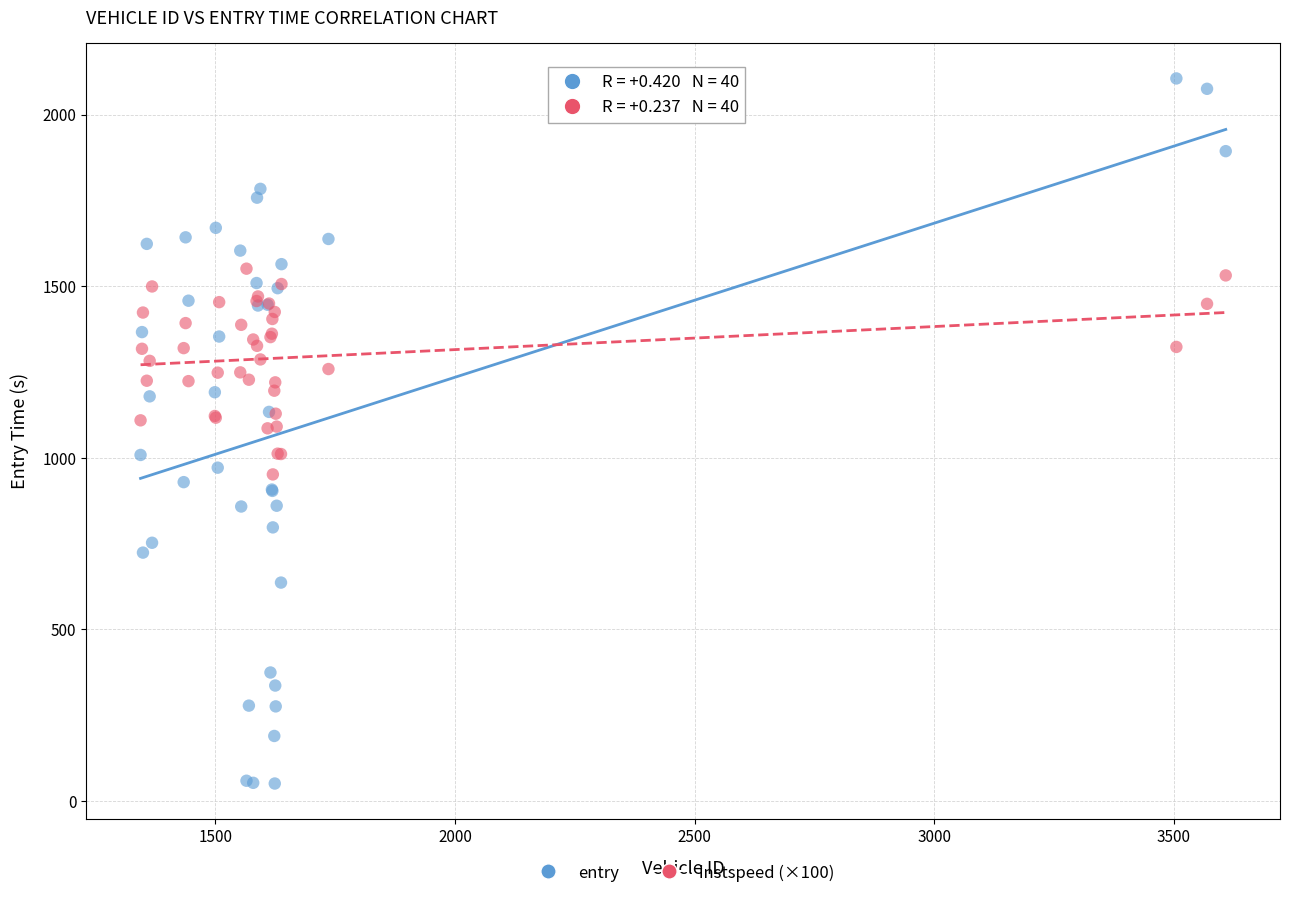

Which series contains the highest Y value?

entry